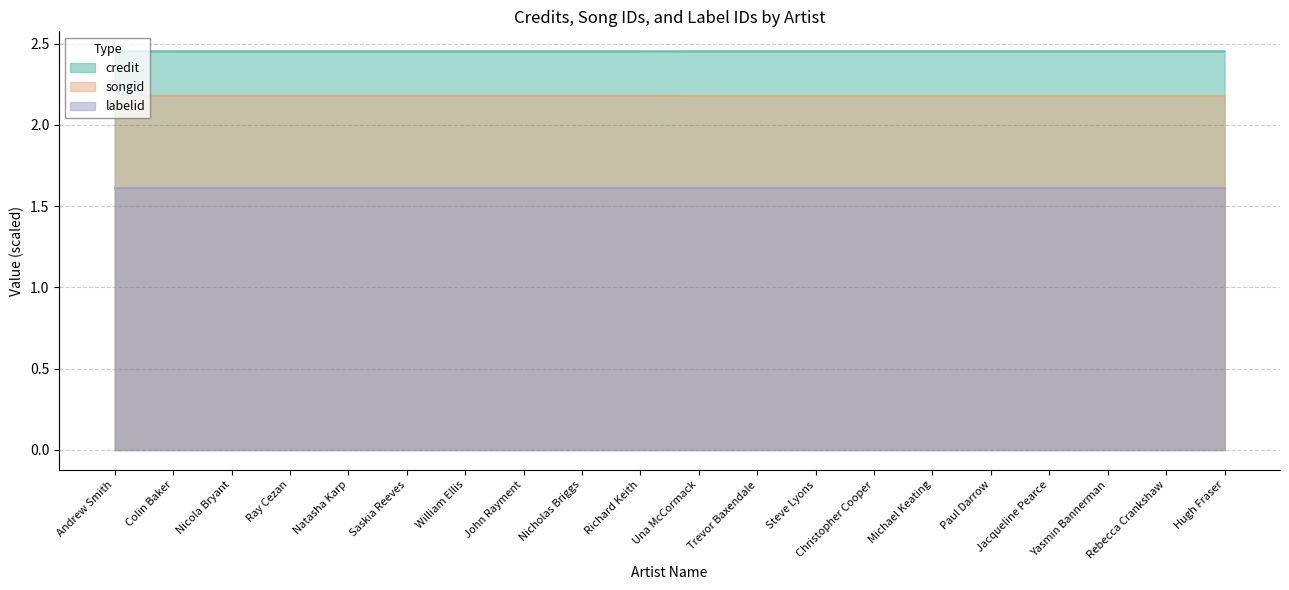

What is the sum of the credit values at Jacqueline Pearce and William Ellis?

4.9